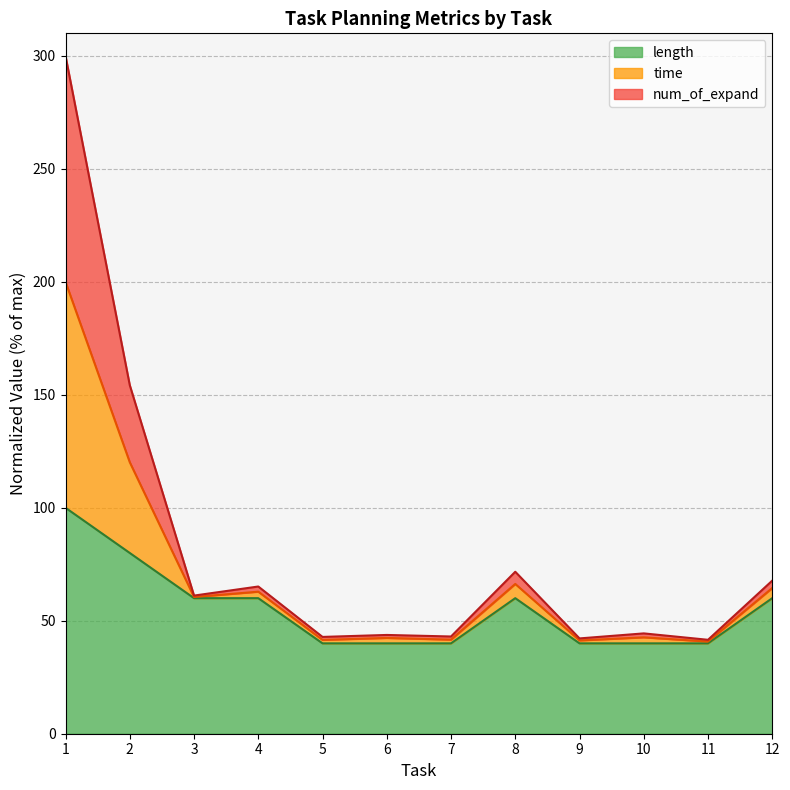

True or false: time and length cross at least once.

False